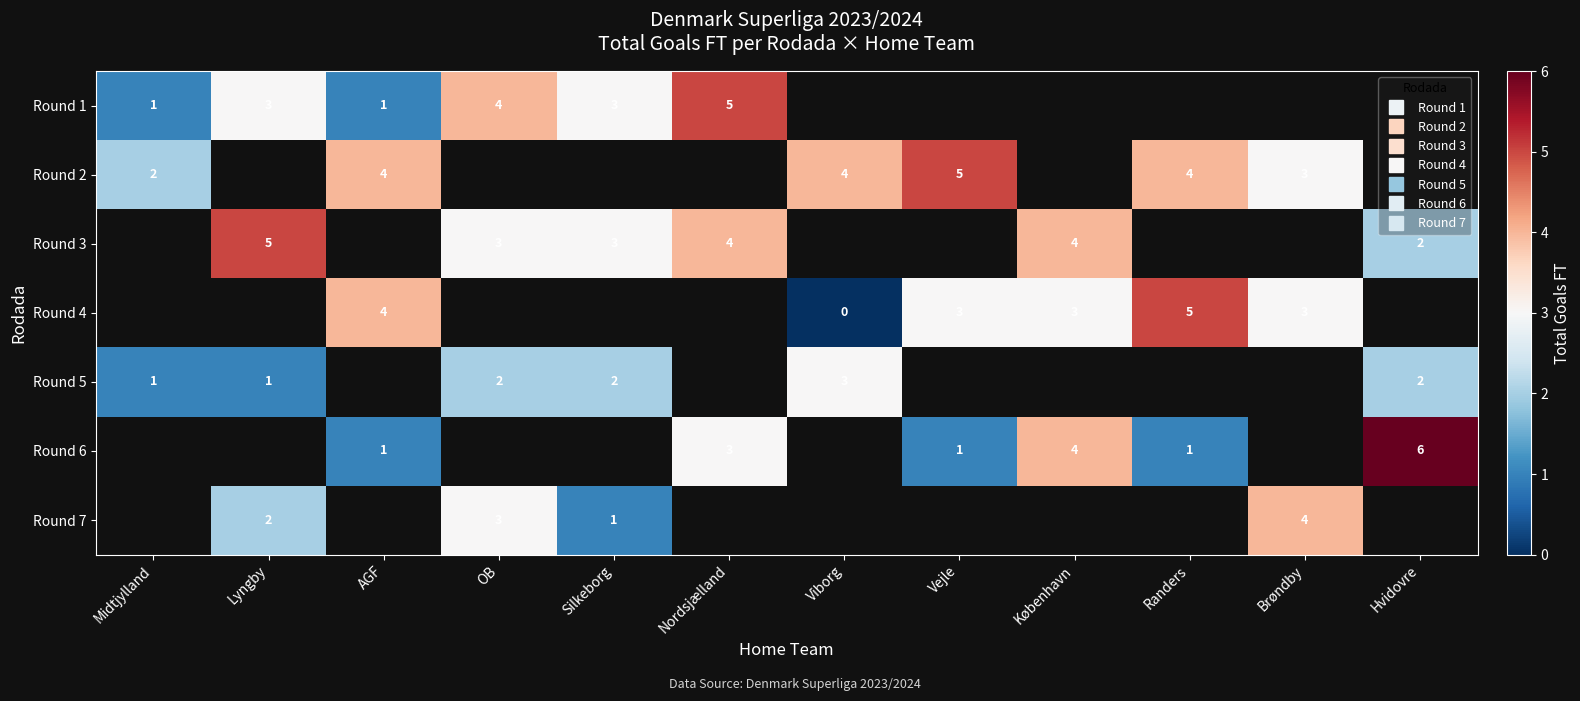

The Round 6 series shows 2.1 at København. True or false?

False